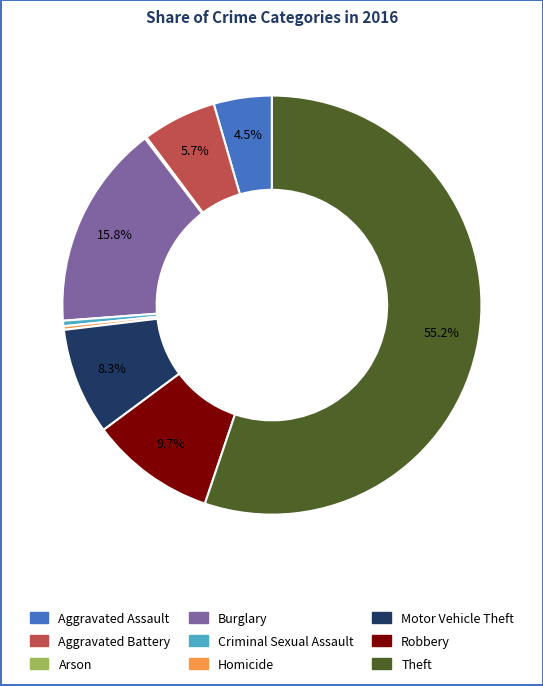

Between Aggravated Assault and Motor Vehicle Theft, which is larger?

Motor Vehicle Theft